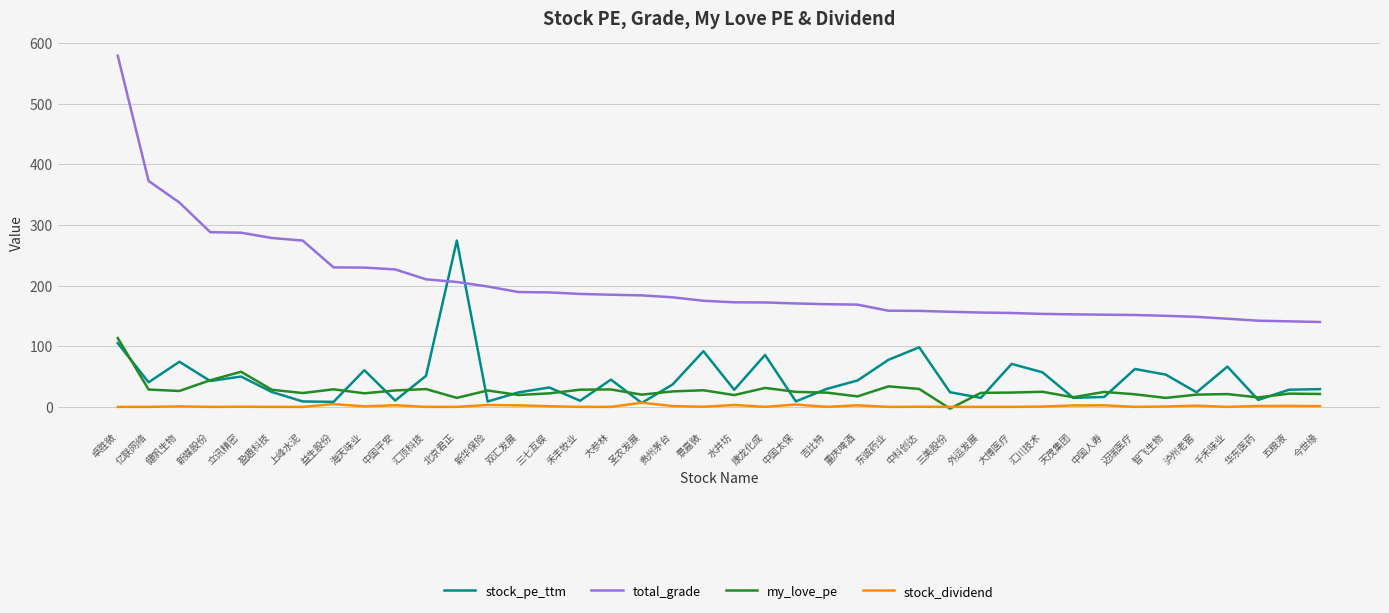

How many distinct data groups are displayed?

4